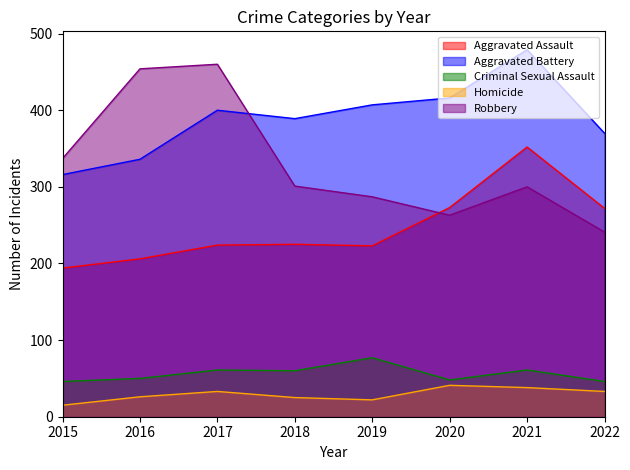

What is the value of the Aggravated Battery point at the 7th from the left?

479